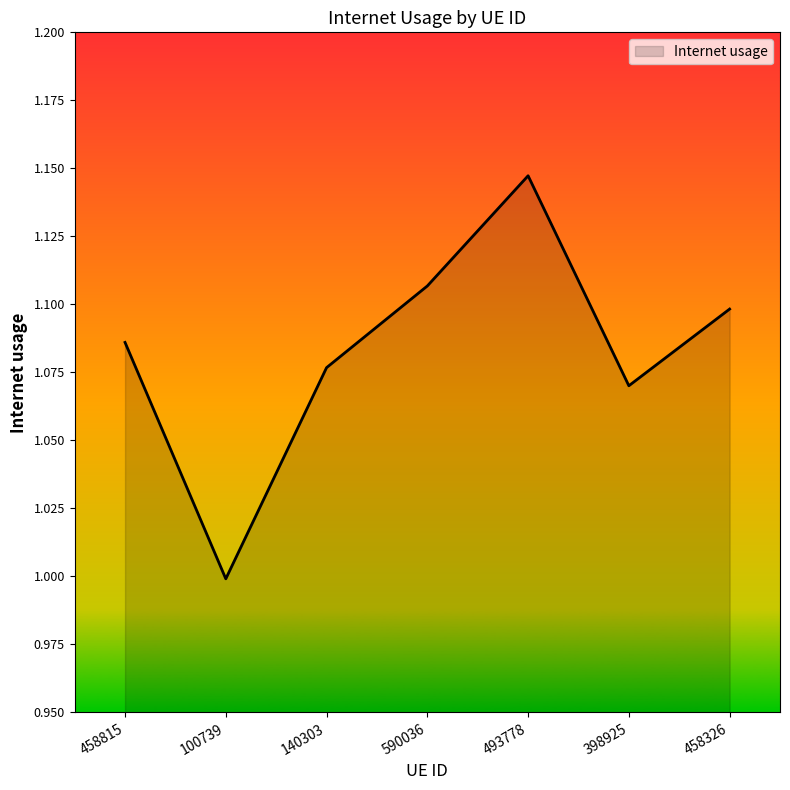

What is the ratio of the value at 140303 to the value at 398925?

1.0